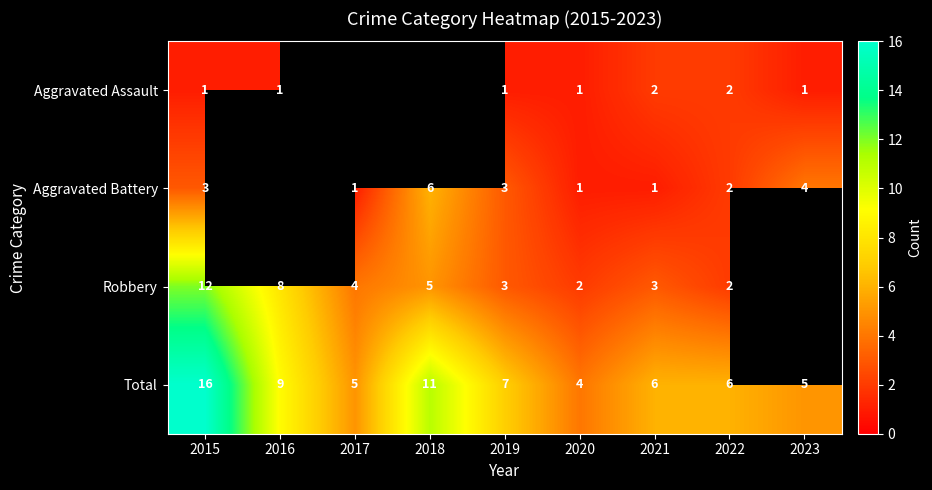

Rank the series at 2015 from highest to lowest value.

Total, Robbery, Aggravated Battery, Aggravated Assault